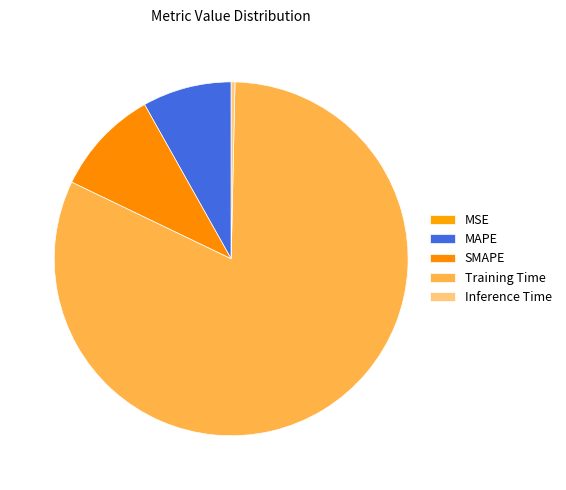

To the nearest percent, what is the combined percentage of Inference Time and MAPE?

8%